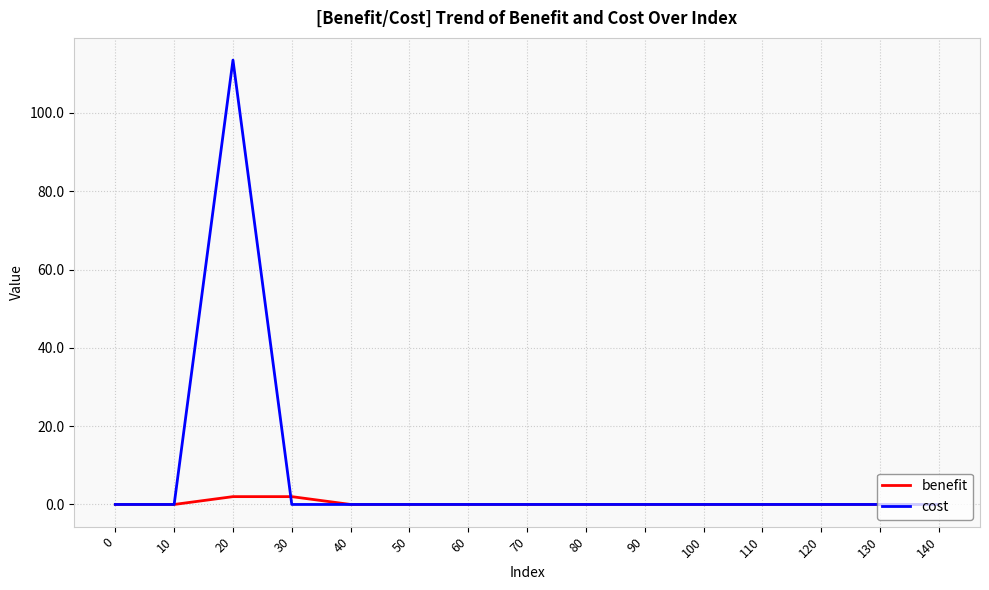

Reading left to right, transcribe all the data shown in this chart.

benefit: 0=0.0	10=0.0	20=2.0	30=2.0	40=0.0	50=0.0	60=0.0	70=0.0	80=0.0	90=0.0	100=0.0	110=0.0	120=0.0	130=0.0	140=0.0
cost: 0=0.0	10=0.0	20=113.5	30=0.0	40=0.0	50=0.0	60=0.0	70=0.0	80=0.0	90=0.0	100=0.0	110=0.0	120=0.0	130=0.0	140=0.0